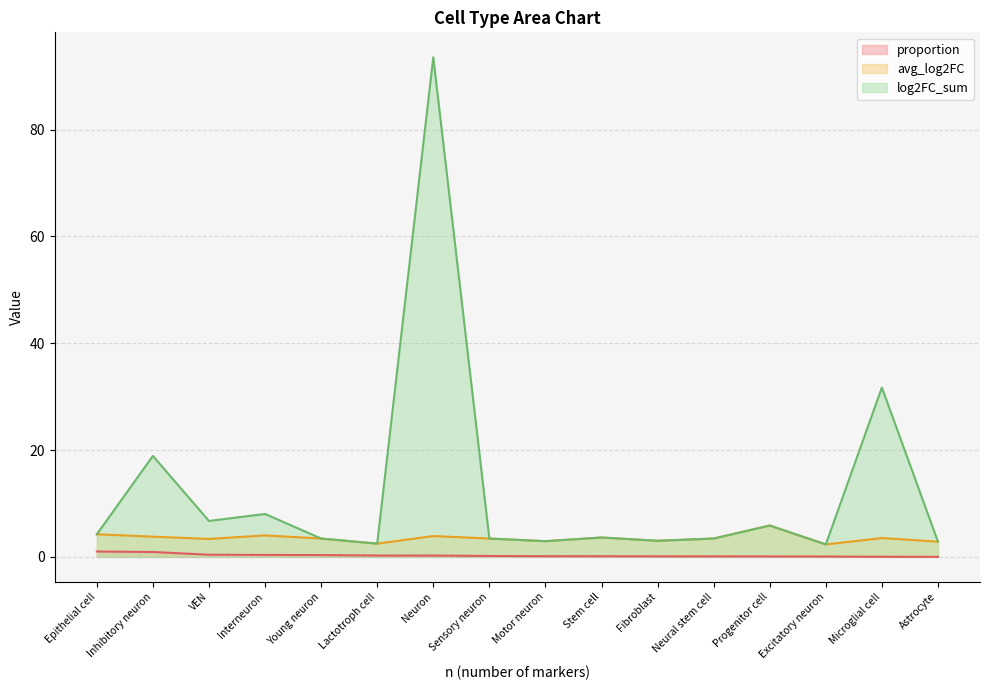

What is the difference between the second highest and minimum values in the avg_log2FC series?

1.9